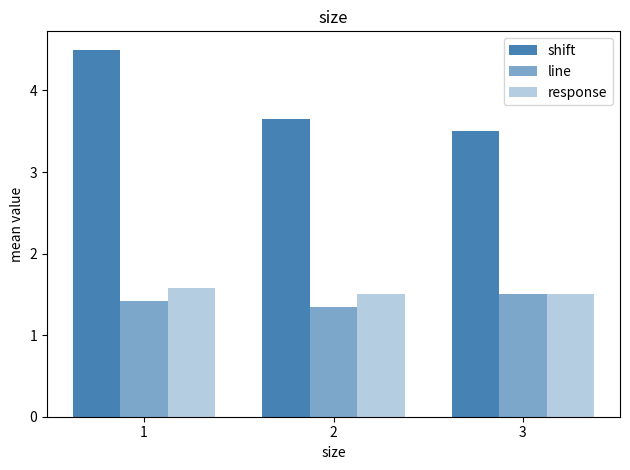

Are the bars grouped side by side (vs. stacked)?

Yes